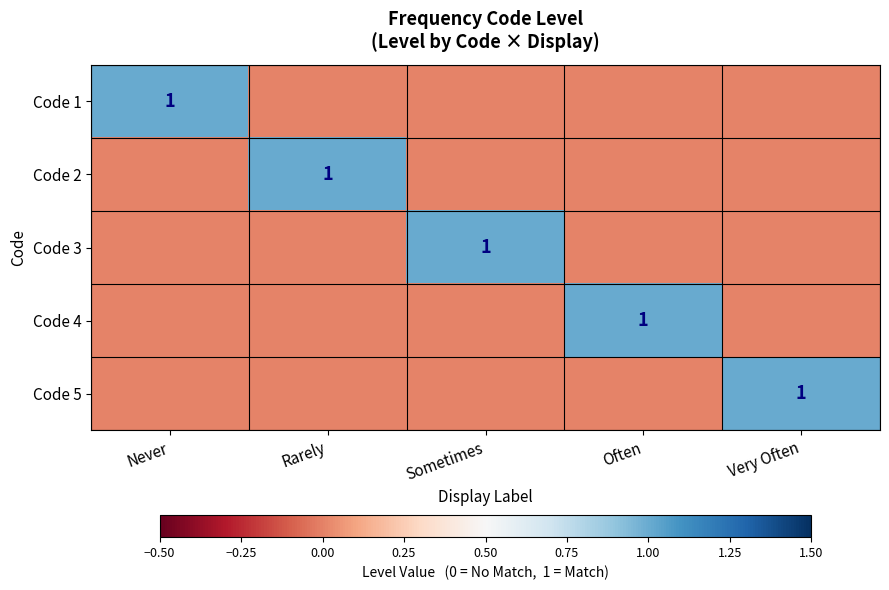

The Code 3 series shows 0 at Sometimes. True or false?

False